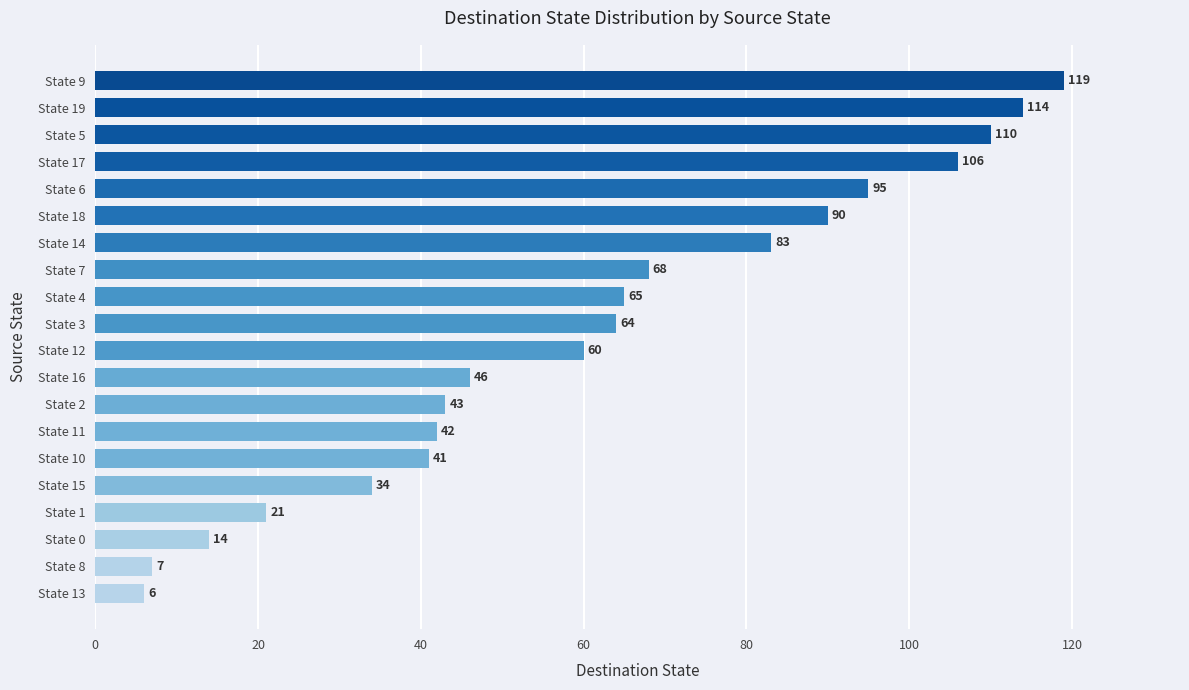

Rank the categories by value from highest to lowest.

State 9, State 19, State 5, State 17, State 6, State 18, State 14, State 7, State 4, State 3, State 12, State 16, State 2, State 11, State 10, State 15, State 1, State 0, State 8, State 13